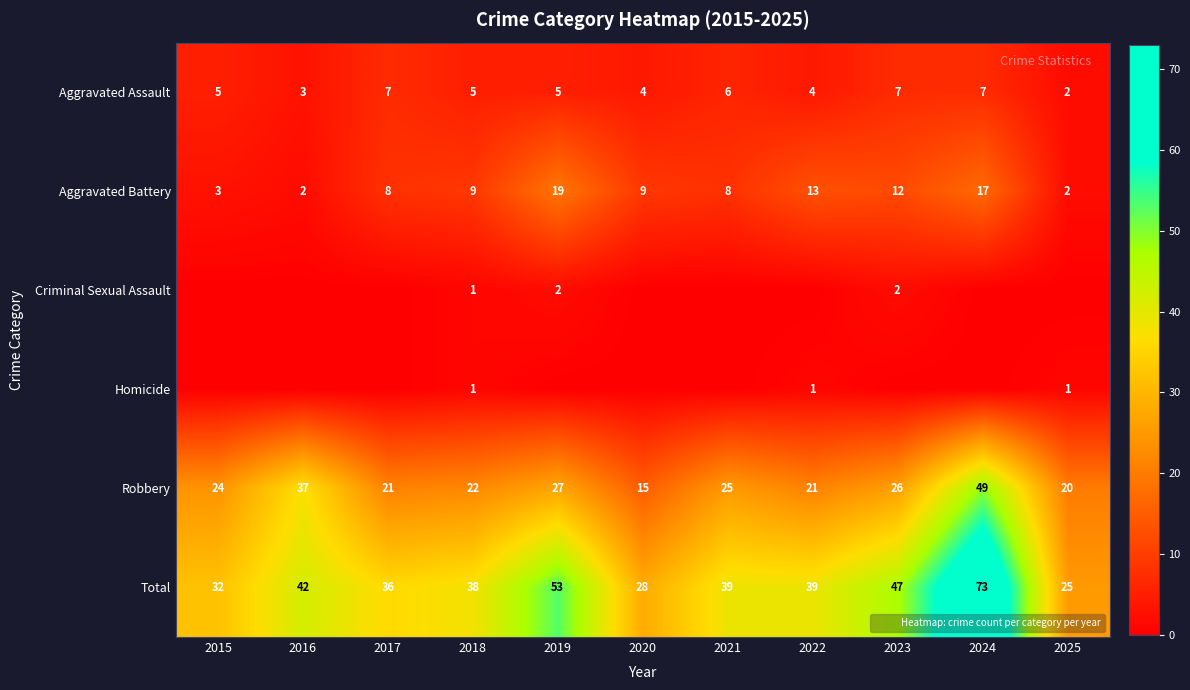

What is the spread (max minus min) of values at 2018?

37